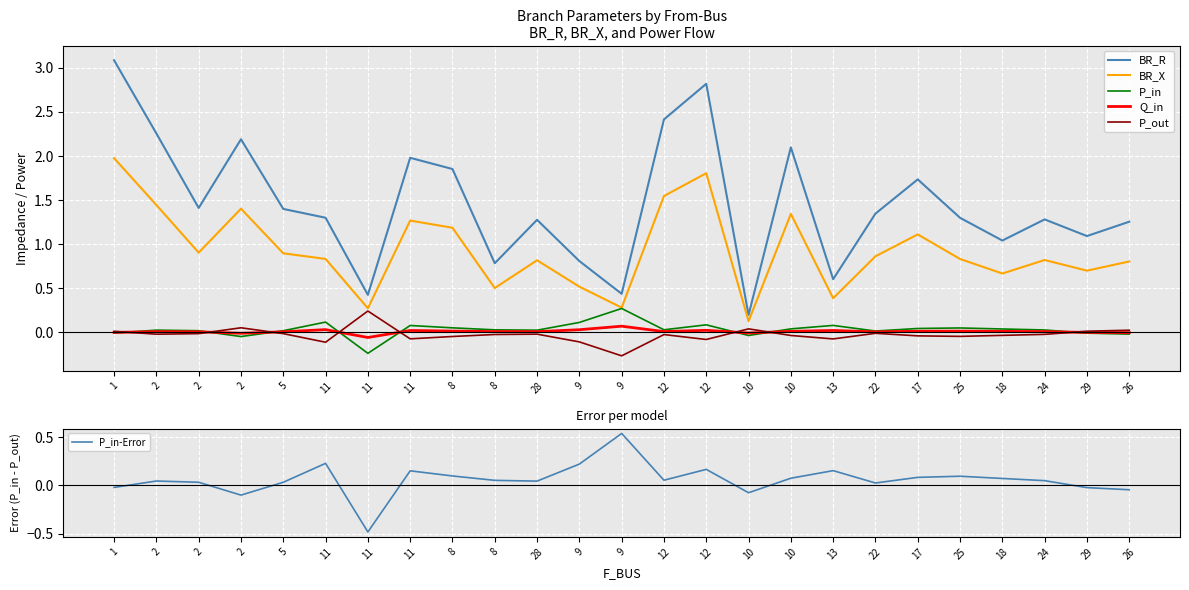

What is the difference between the highest and lowest values at 12?

2.4